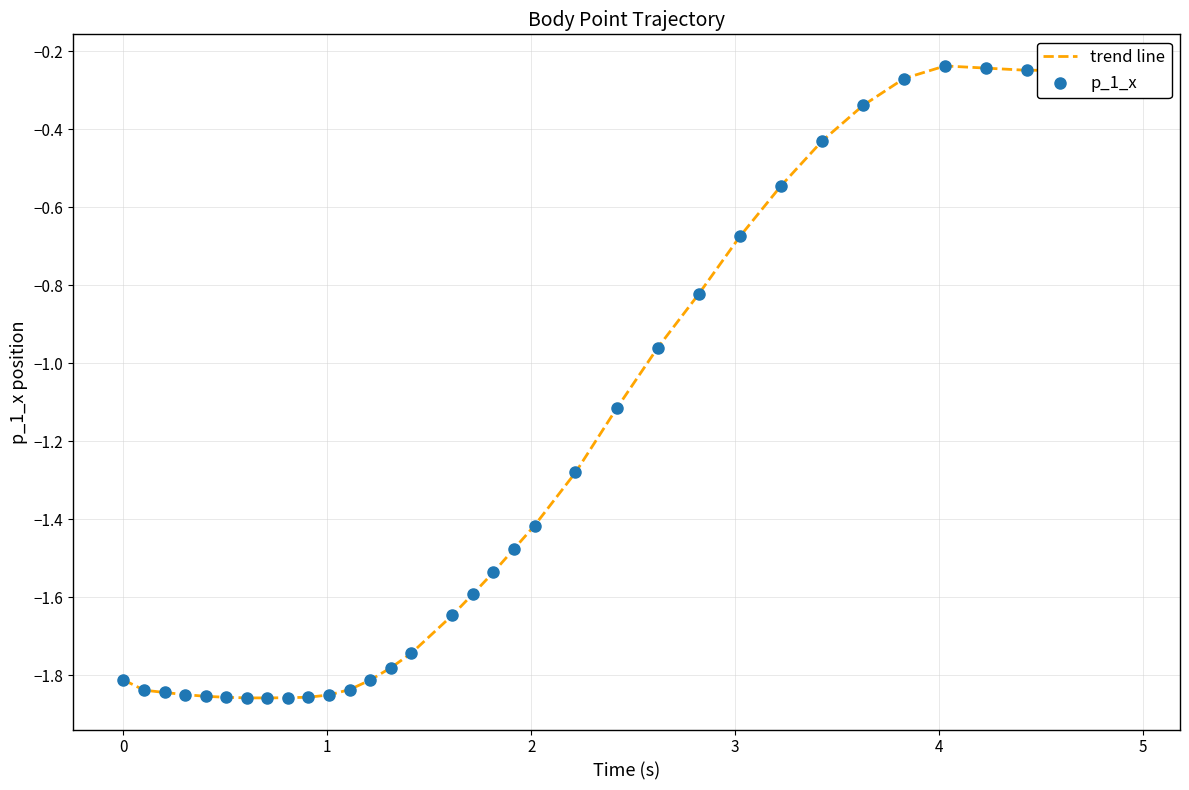

What is the difference between the maximum and minimum values?

1.6